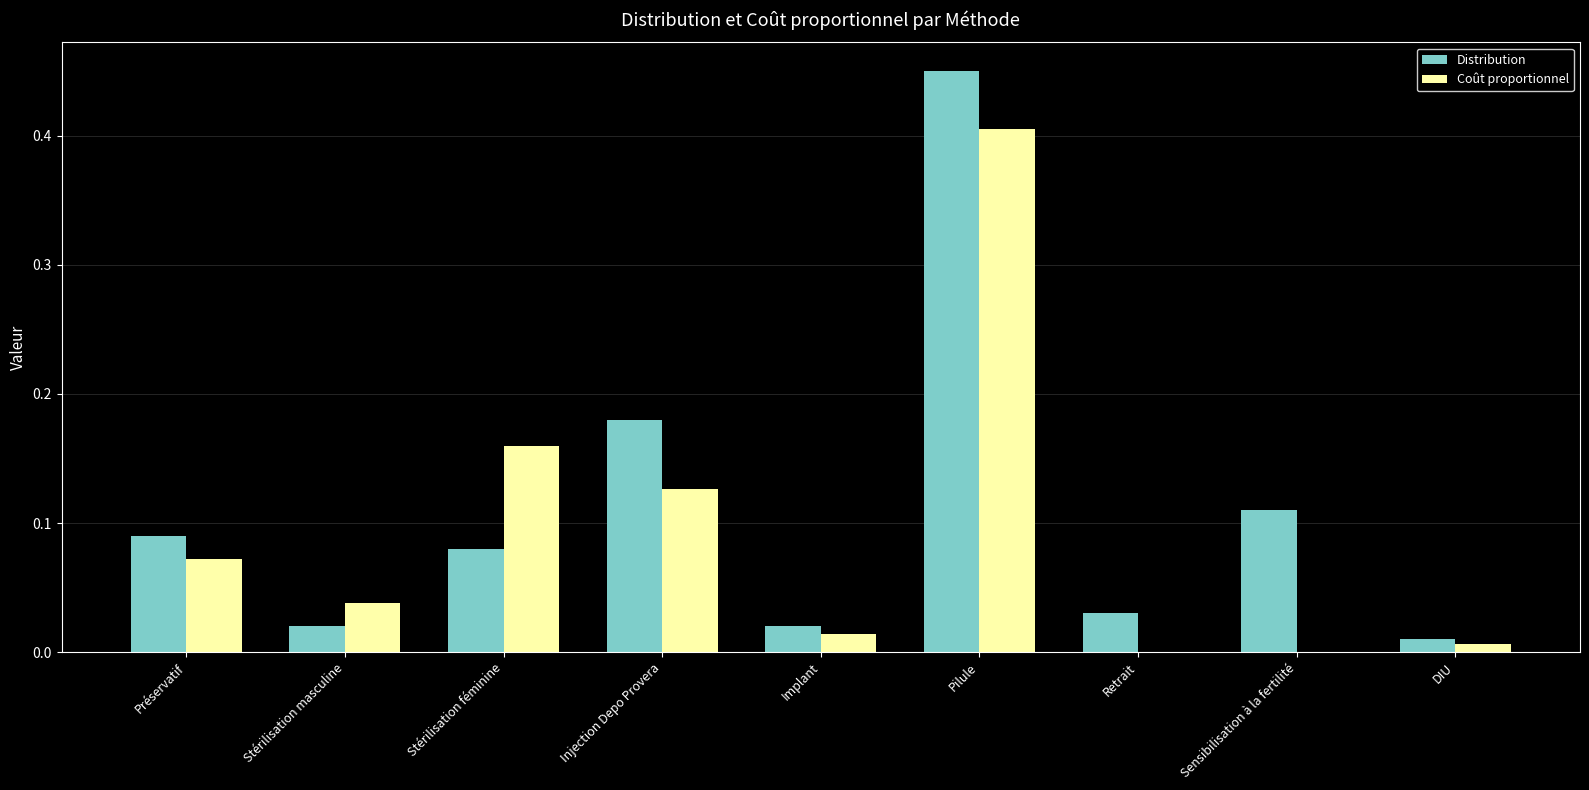

What is the sum of all Distribution values?

1.0